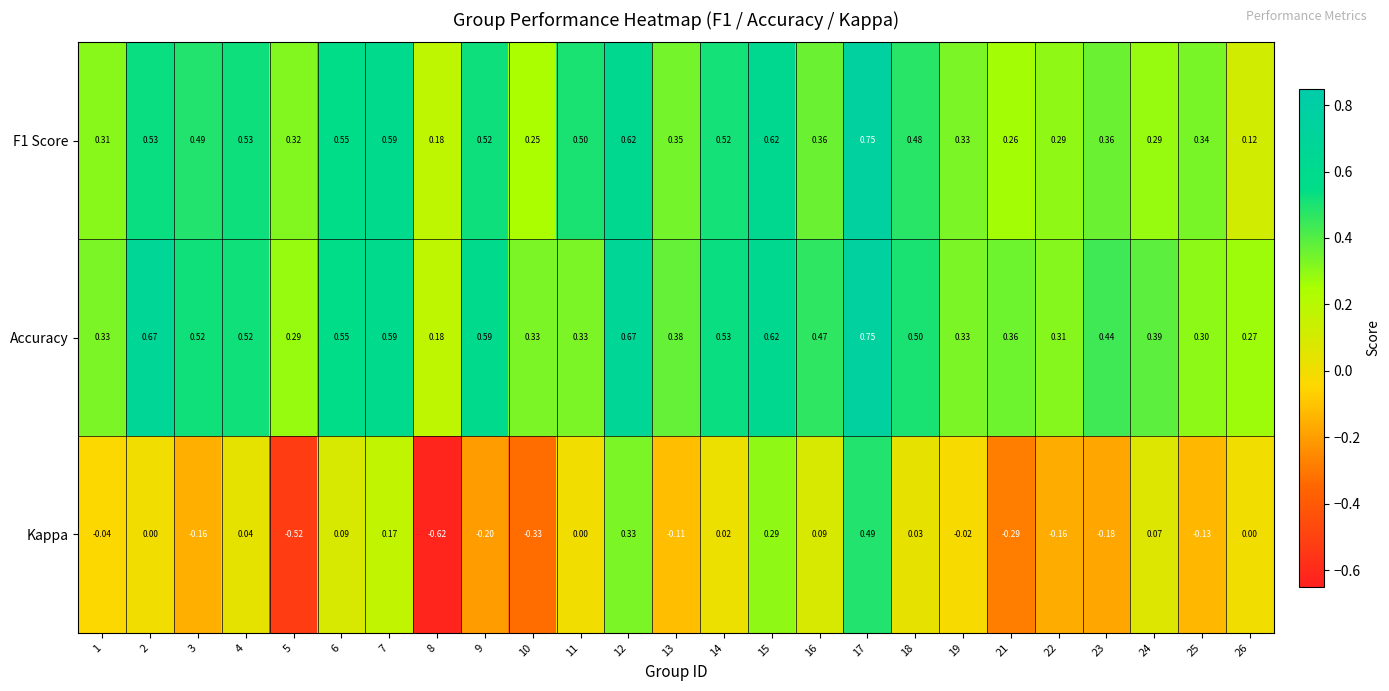

Which series changed the most between 24 and 25?

Kappa